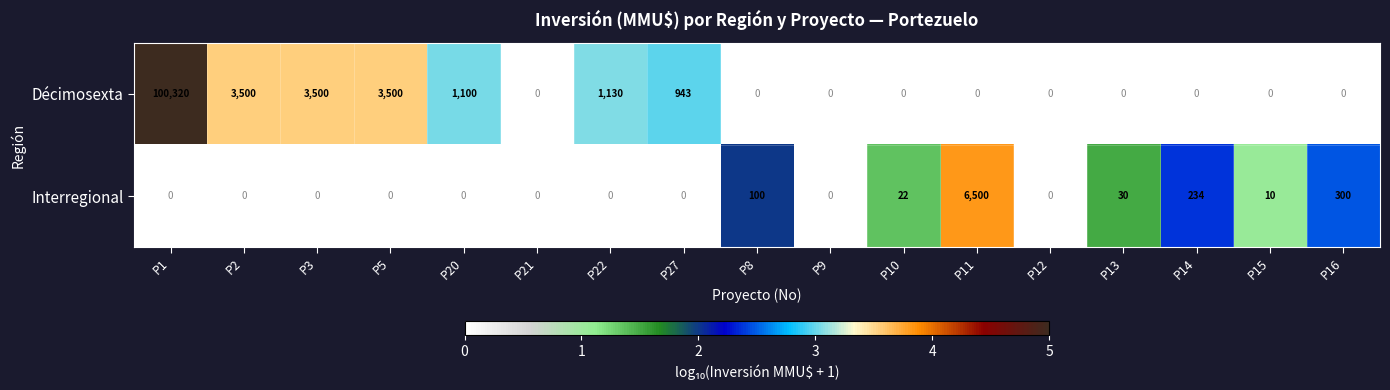

At which label does Décimosexta reach its peak?

P1